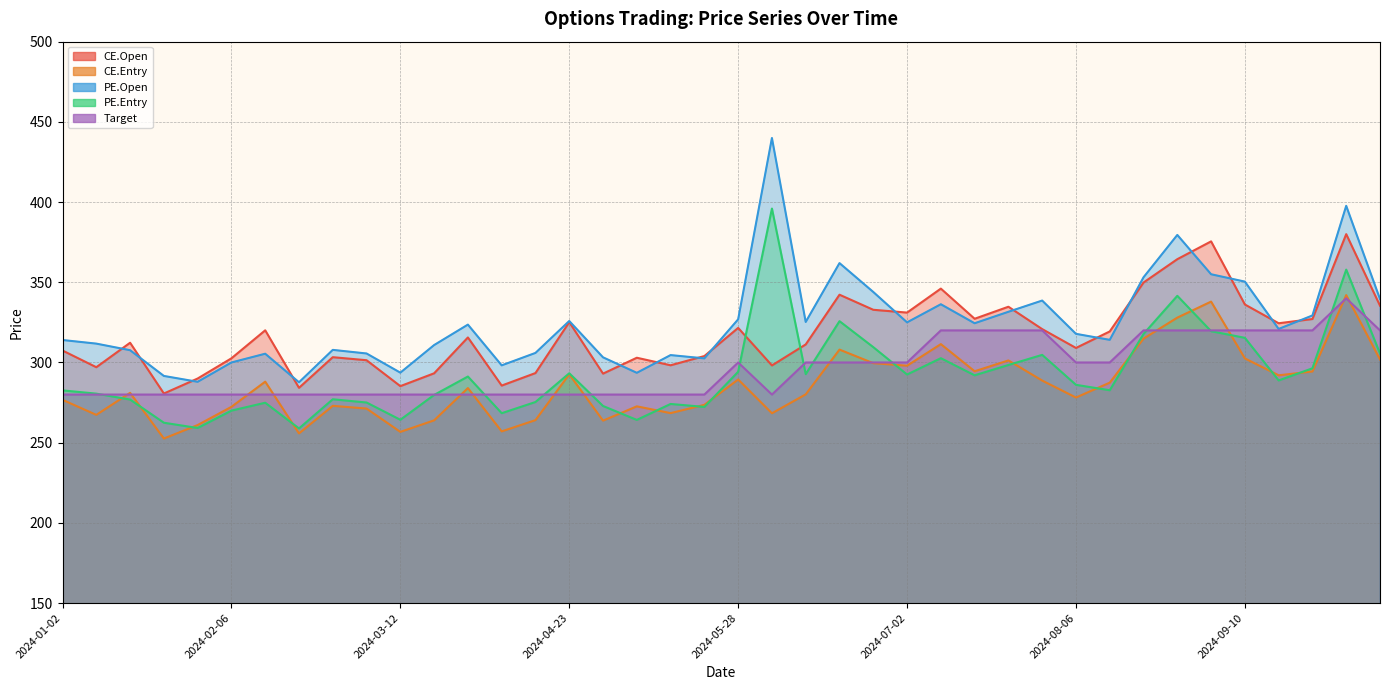

List the labels in order of CE.Entry value, smallest first.

2024-01-20, 2024-02-20, 2024-03-12, 2024-04-08, 2024-01-30, 2024-04-29, 2024-03-19, 2024-04-15, 2024-01-09, 2024-06-04, 2024-05-14, 2024-03-04, 2024-02-06, 2024-05-07, 2024-02-27, 2024-05-21, 2024-01-02, 2024-08-06, 2024-06-11, 2024-01-16, 2024-04-02, 2024-08-12, 2024-02-13, 2024-07-30, 2024-05-28, 2024-09-17, 2024-04-23, 2024-09-24, 2024-07-15, 2024-07-02, 2024-06-25, 2024-07-23, 2024-10-08, 2024-09-10, 2024-06-18, 2024-07-09, 2024-08-20, 2024-08-27, 2024-09-03, 2024-09-30